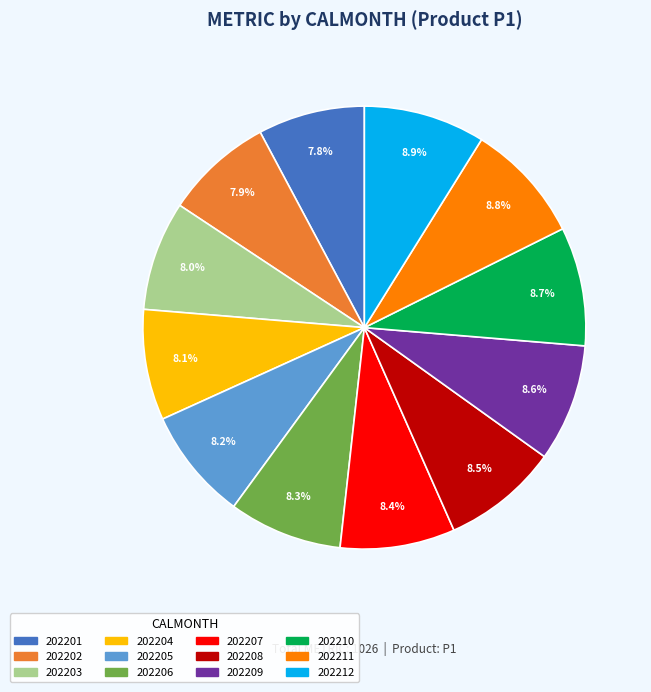

What is the ratio of the value at 202208 to the value at 202204?

1.0